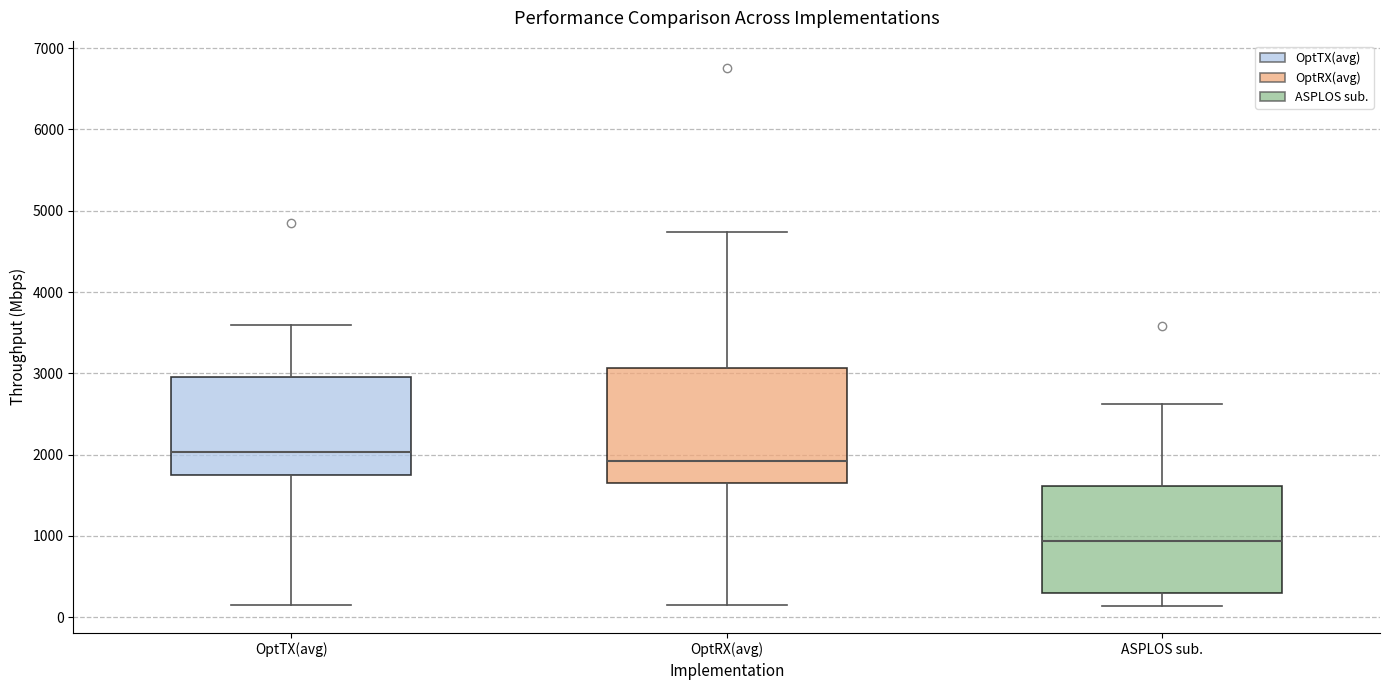

Reading left to right, read every box against the y-axis: the position of its median line, the range the box covers, and the ends of its whiskers. The values are not printed on the chart, so give them approximately, as read against the axis.

OptTX(avg): median 2000, box 1700 to 3000, whiskers 100 to 3600
OptRX(avg): median 1900, box 1600 to 3100, whiskers 100 to 4700
ASPLOS sub.: median 900, box 300 to 1600, whiskers 100 to 2600